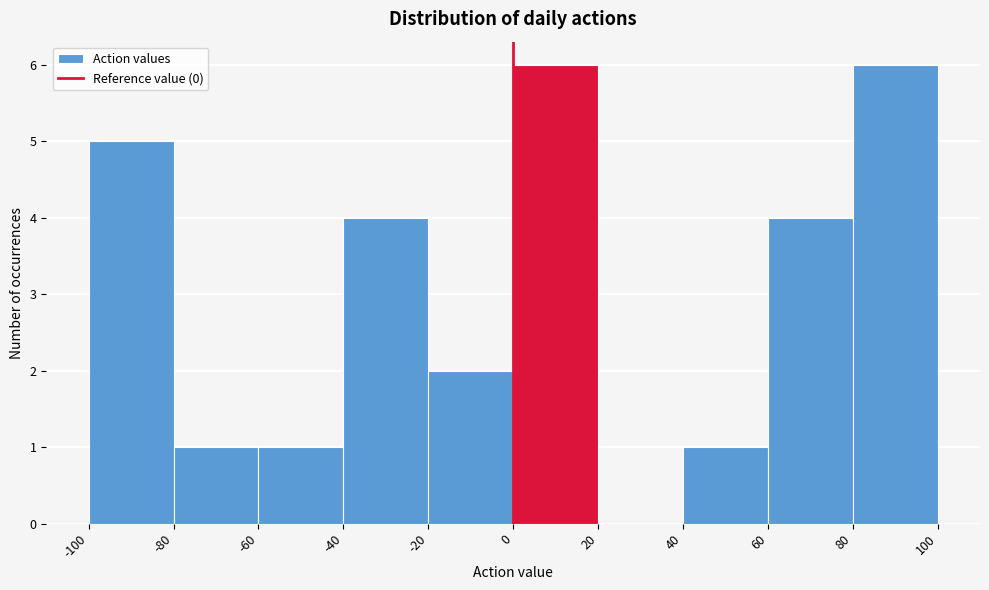

Reading left to right, transcribe this chart: for each bar, give the range it covers on the x-axis and its height. The values are not printed on the chart, so give them approximately, as read against the axis.

-100 to -80: 5
-80 to -60: 1
-60 to -40: 1
-40 to -20: 4
-20 to 0: 2
0 to 20: 6
20 to 40: 0
40 to 60: 1
60 to 80: 4
80 to 100: 6